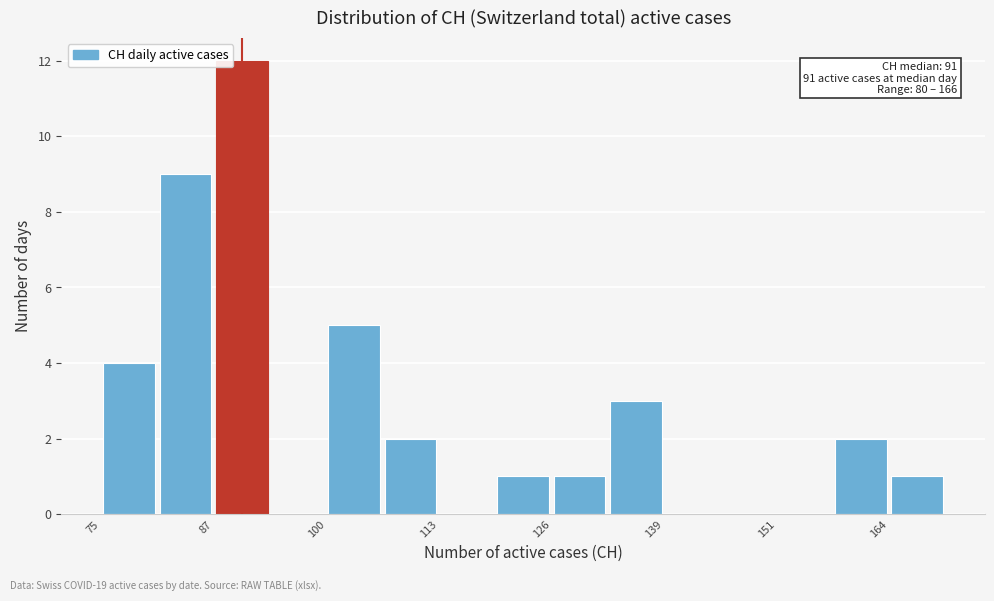

Read against the x-axis, roughly where is the centre of the tallest bar?

92